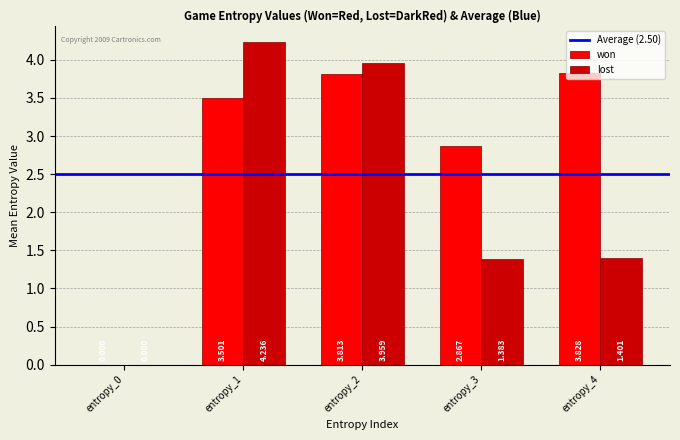

At which label is won closest to 1?

entropy_0